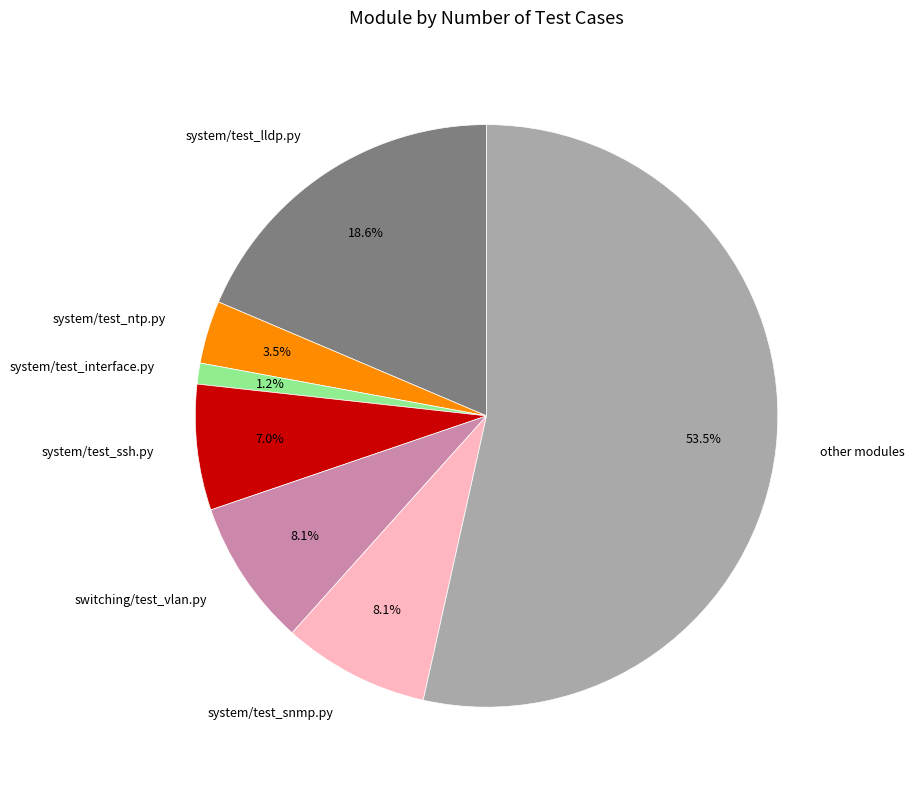

Is there a majority slice in this chart?

Yes